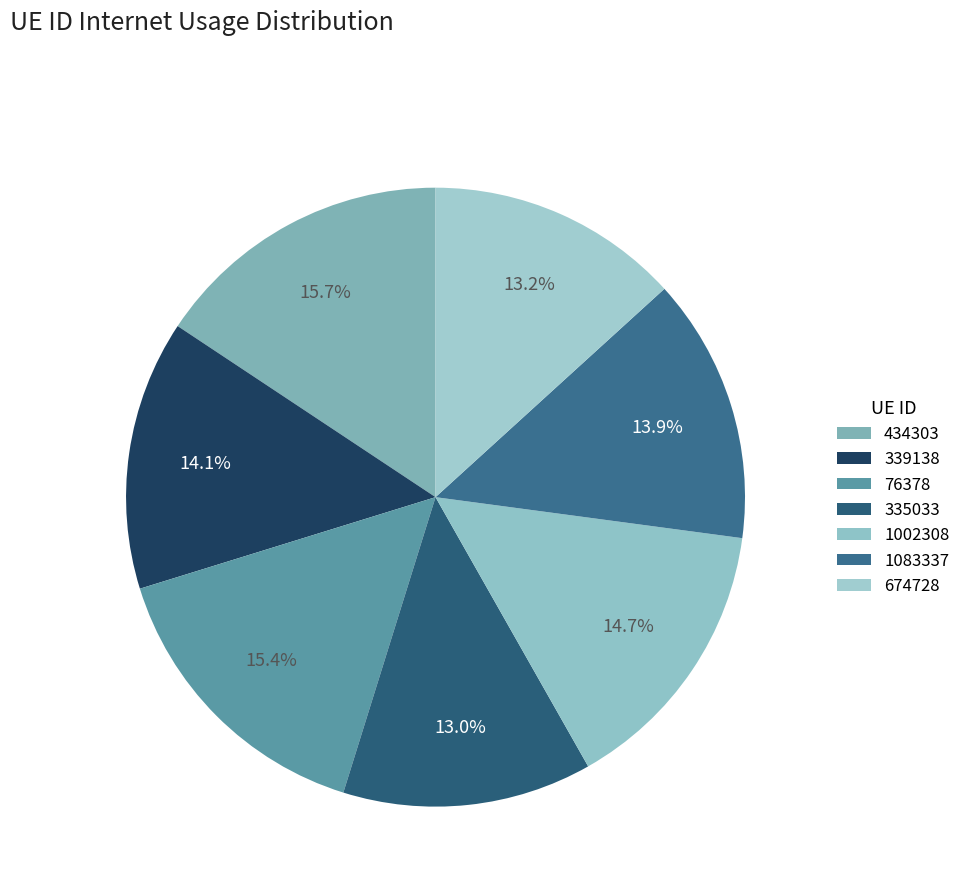

Does any single category account for the majority?

No